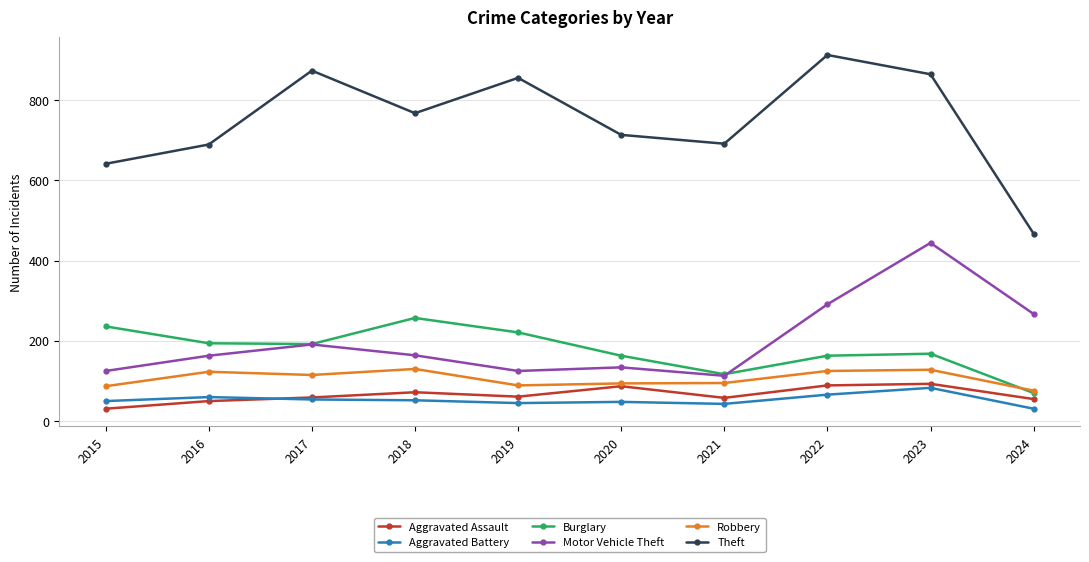

In Theft, how many points are higher than both neighbors (excluding endpoints)?

3